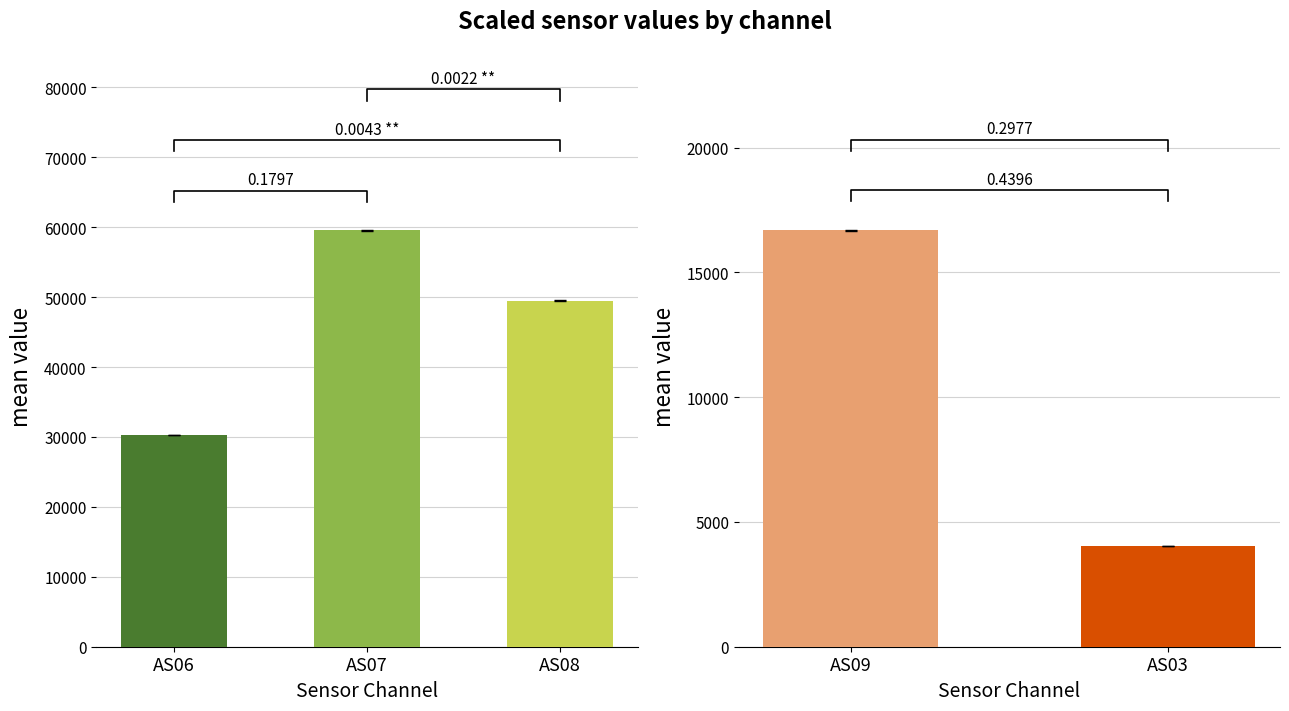

Rank the series by their average value, from lowest to highest.

AS03, AS09, AS06, AS08, AS07